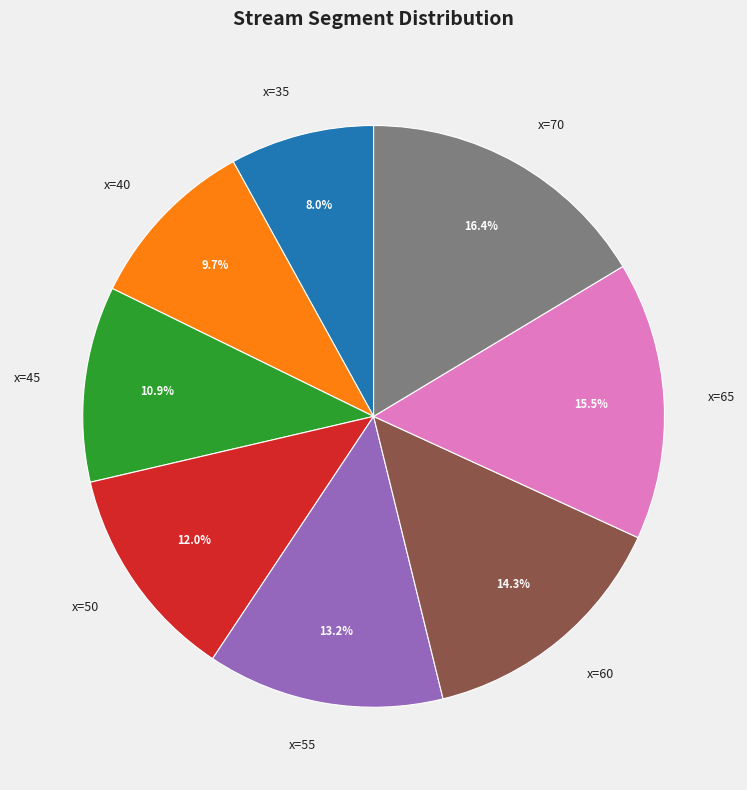

Is there a majority slice in this chart?

No